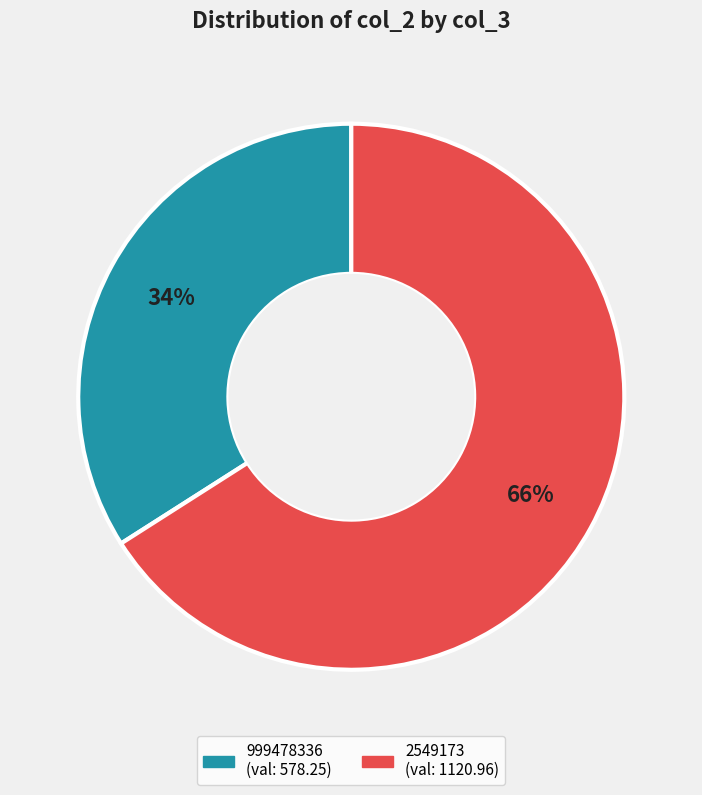

Which slice represents more than half of the pie?

2549173